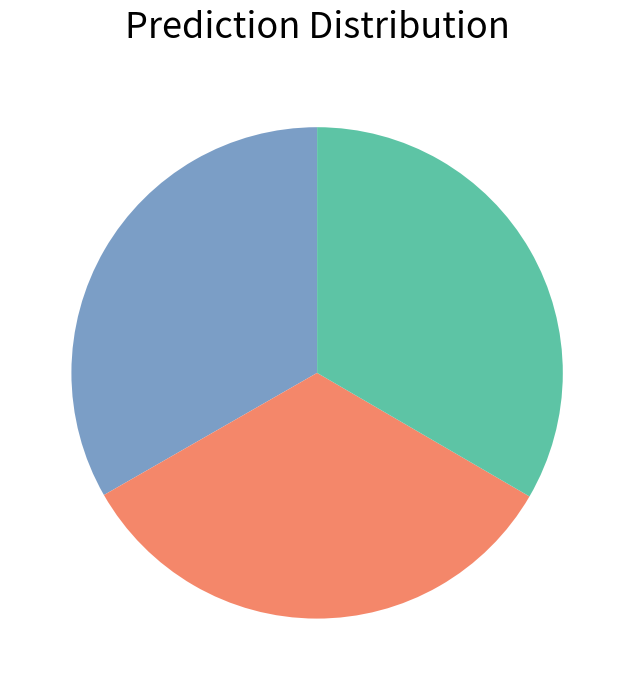

Is there any slice that represents more than half of the pie?

No